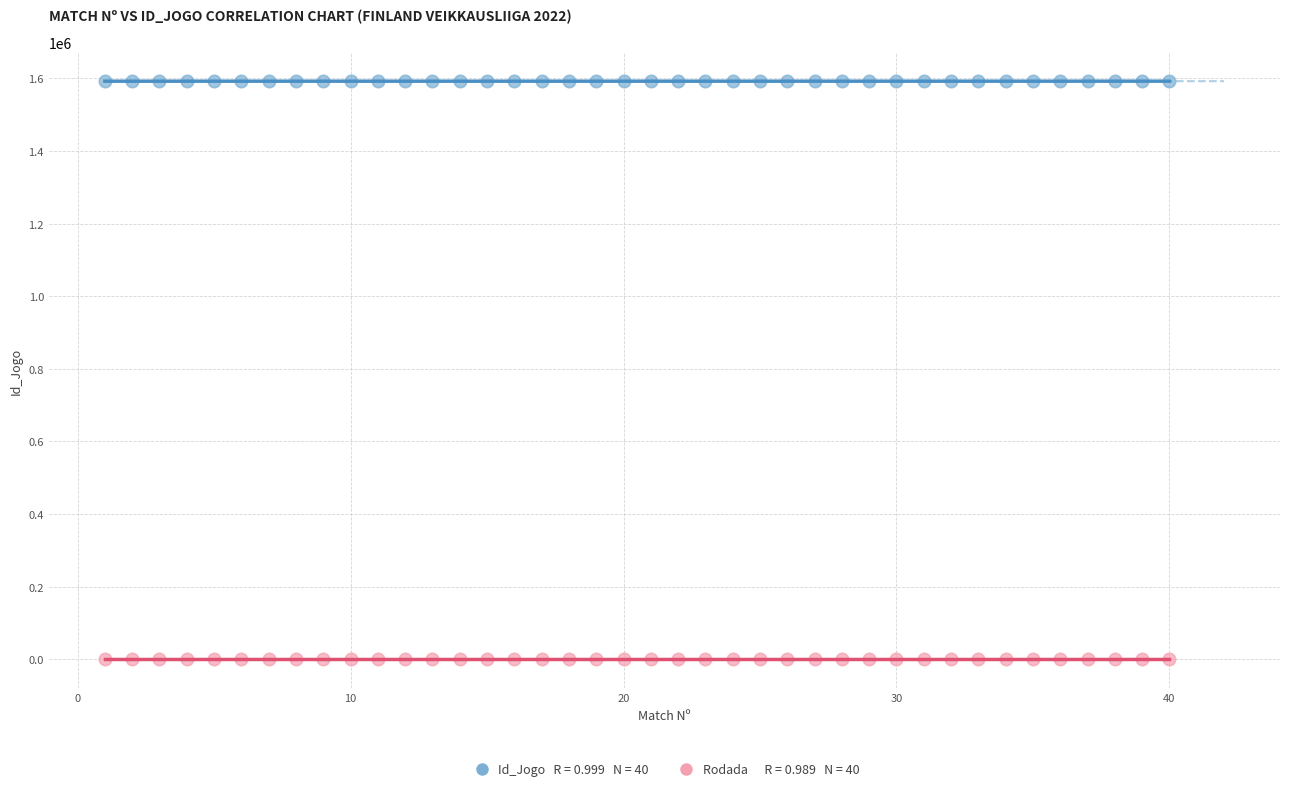

Across all data points, what is the range of X values (max minus min)?

39